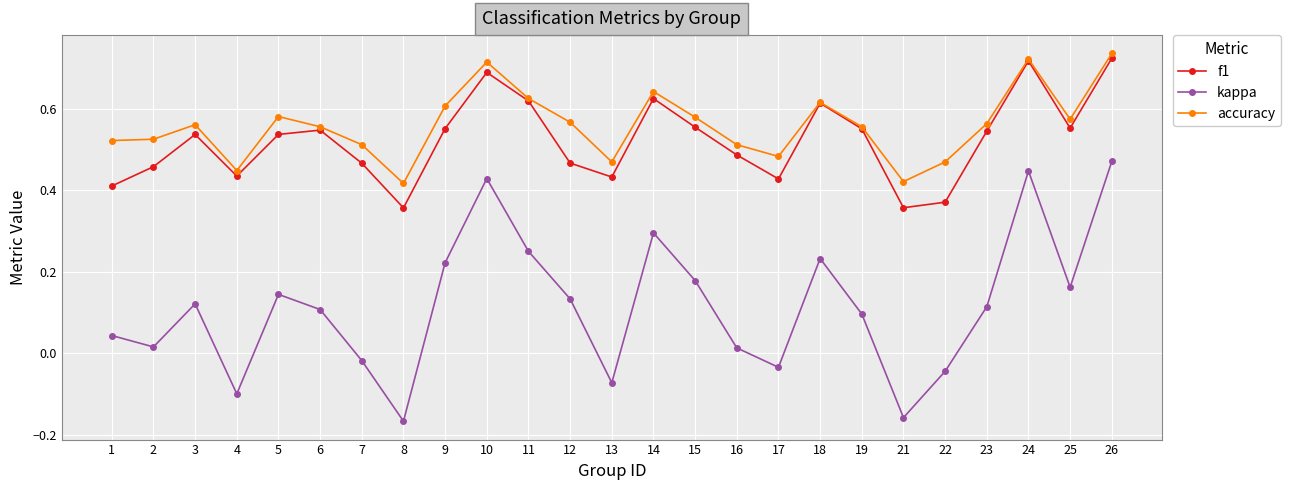

At which category is the sum across all series the highest?

26